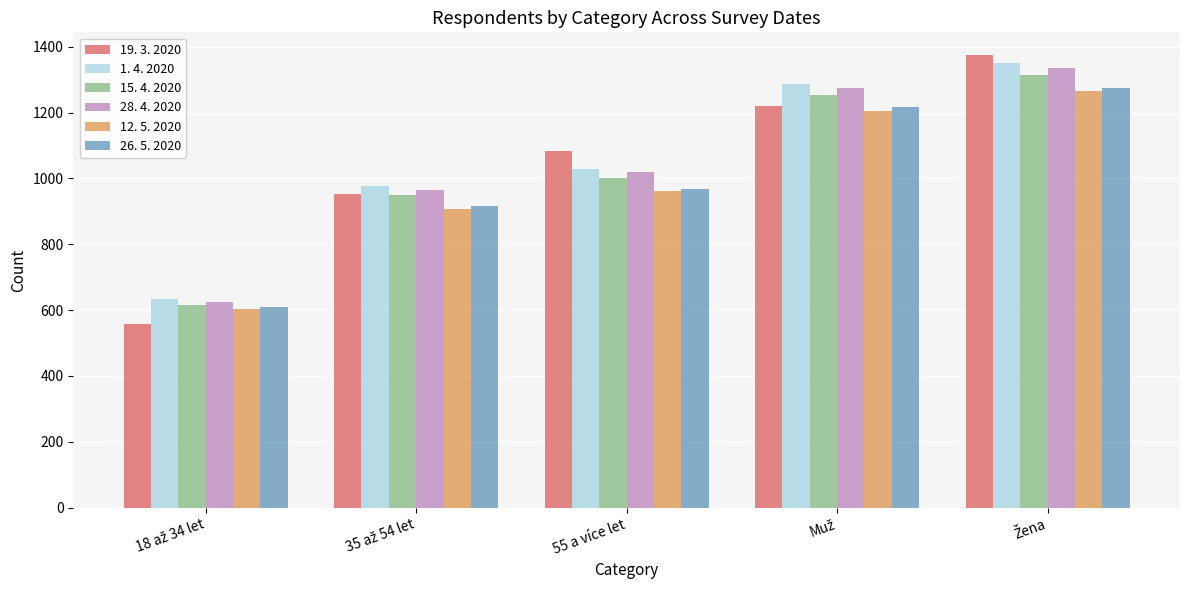

What value does the 28. 4. 2020 series have at 55 a více let, to the nearest 50?

1000